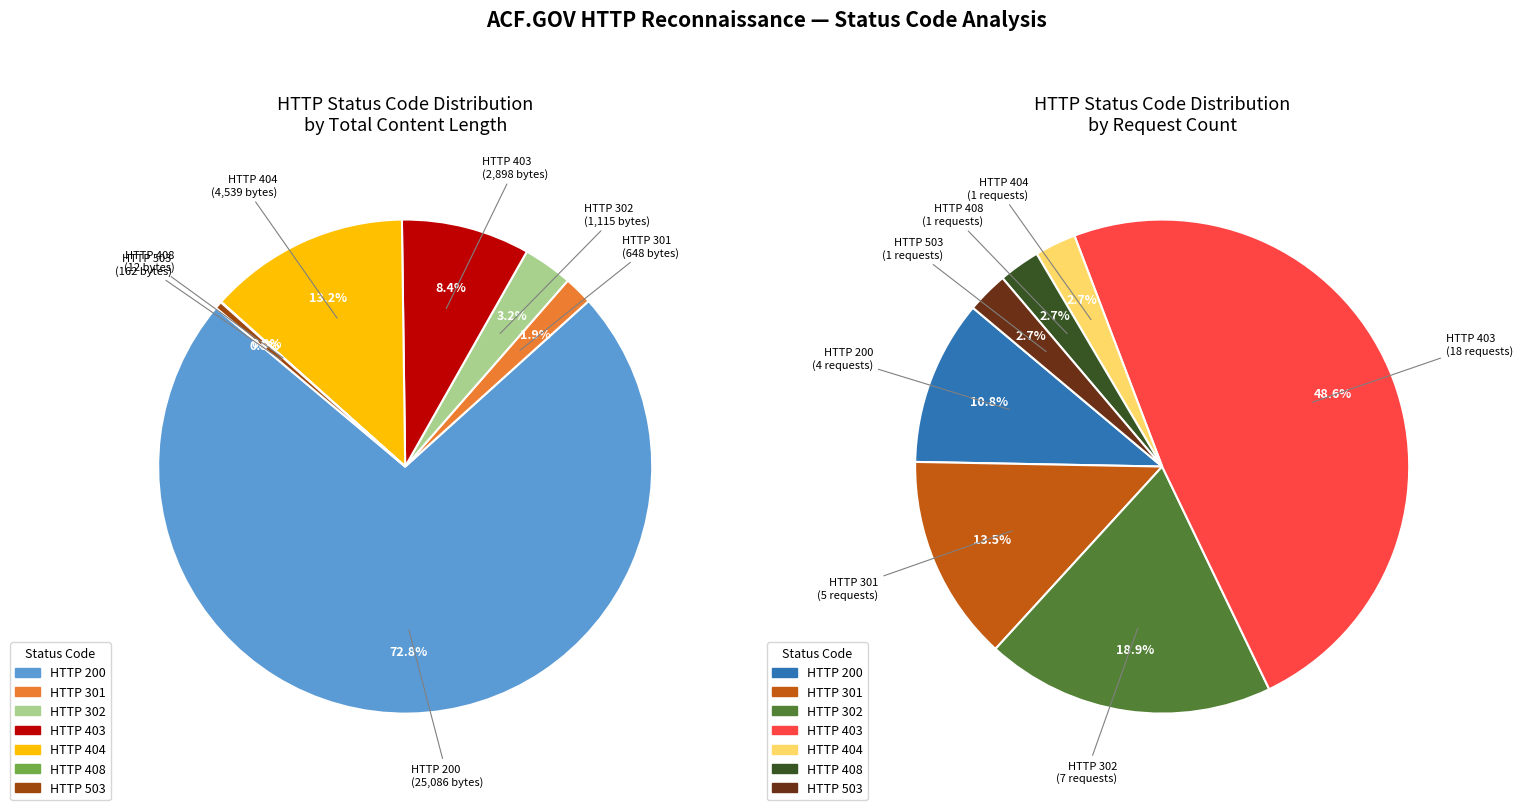

Count the number of slices in the pie.

7